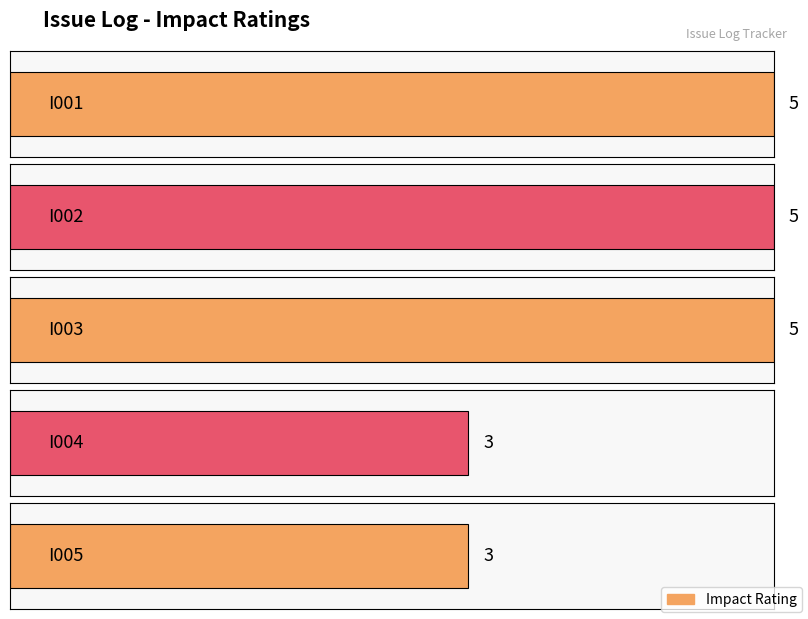

Which has a higher value, I004 or I003?

I003